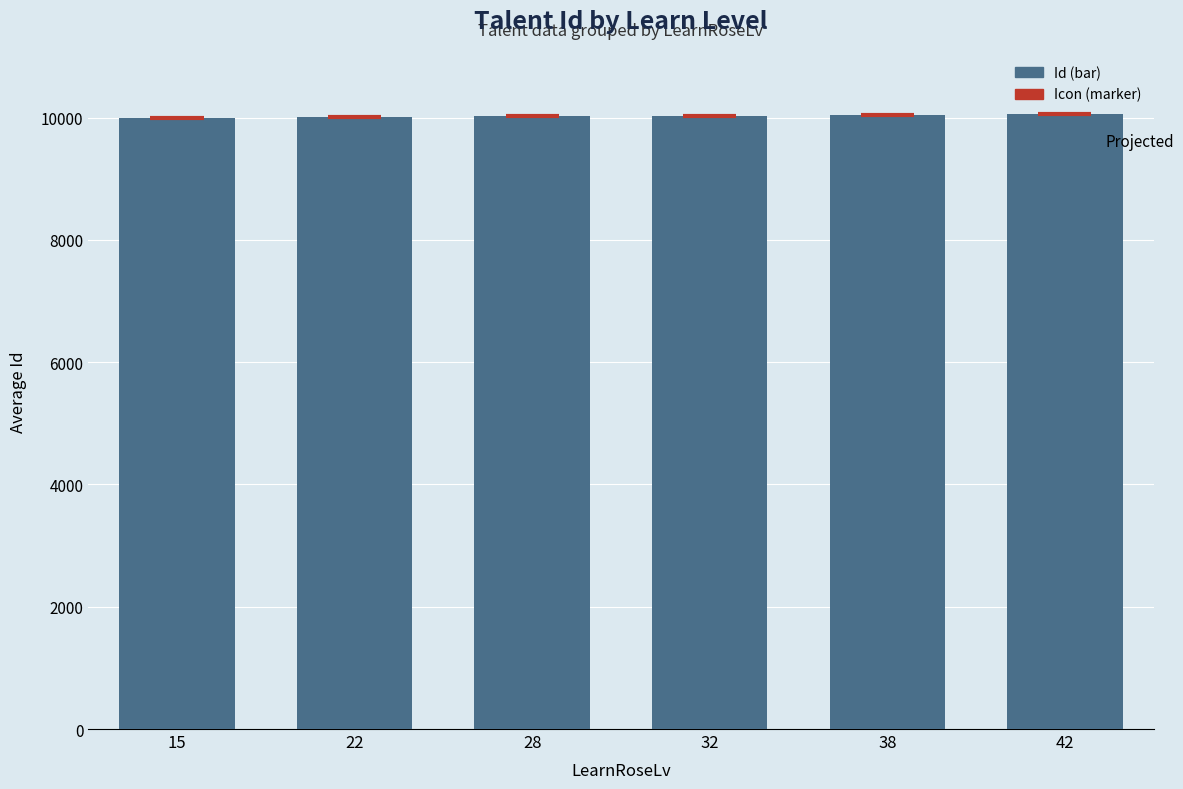

What is the greatest value displayed?

10052